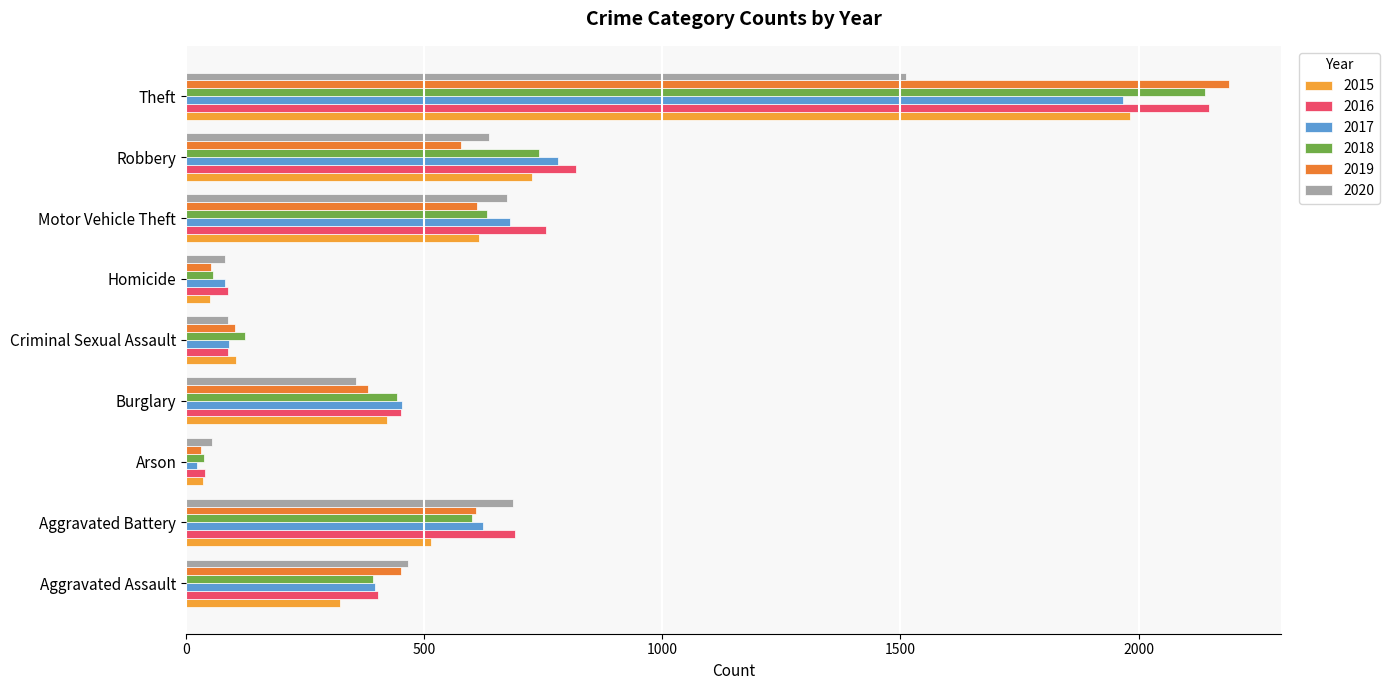

What is the total value across all series at Aggravated Battery?

3723